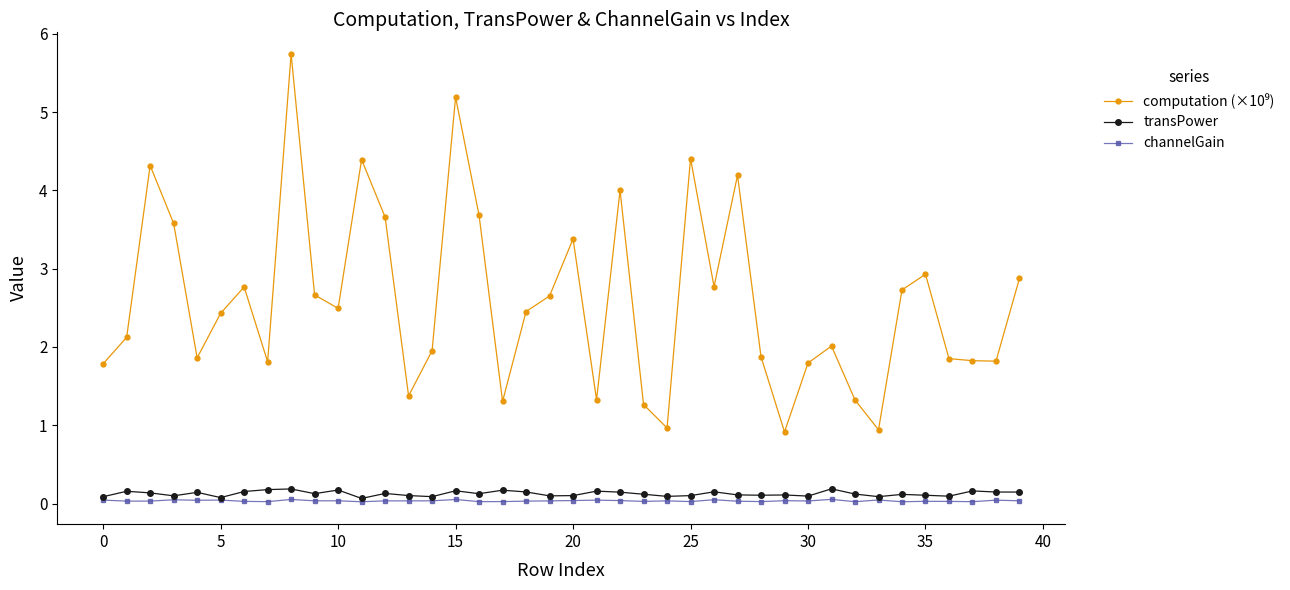

True or false: transPower has more than 1 interior local peaks.

True